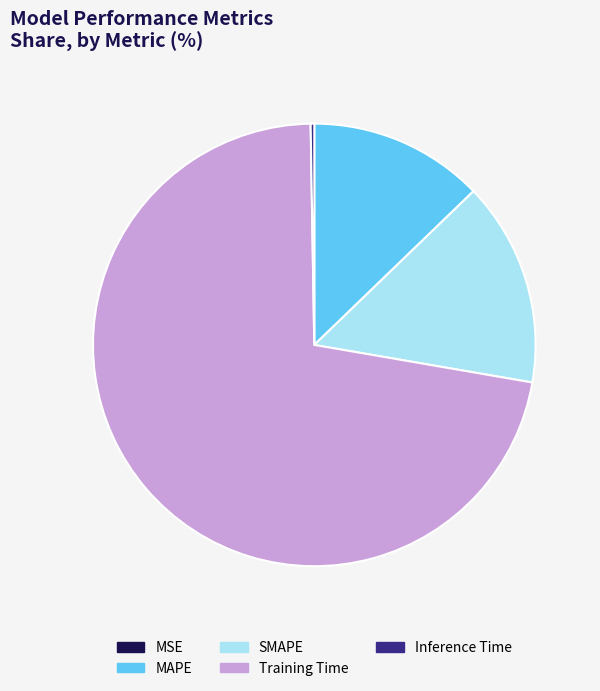

Between Training Time and MAPE, which is larger?

Training Time